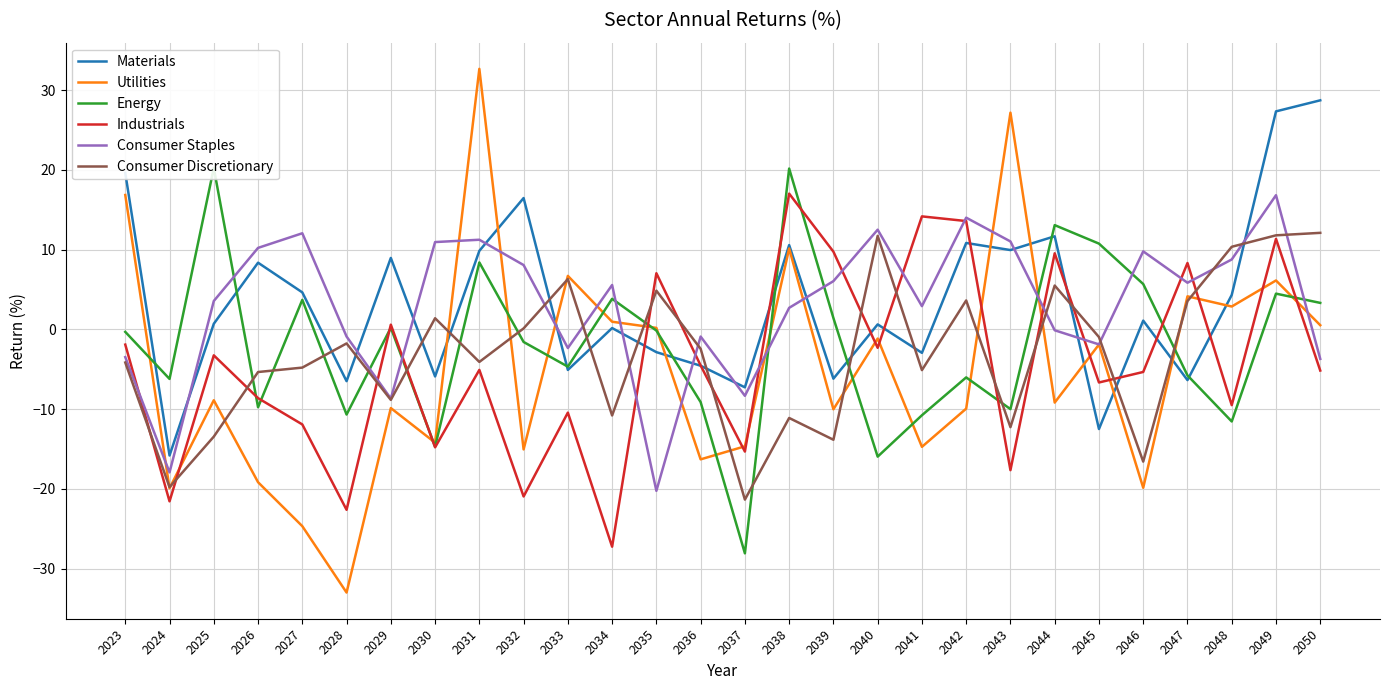

Which series ends up on top after the final intersection of Industrials and Energy?

Energy